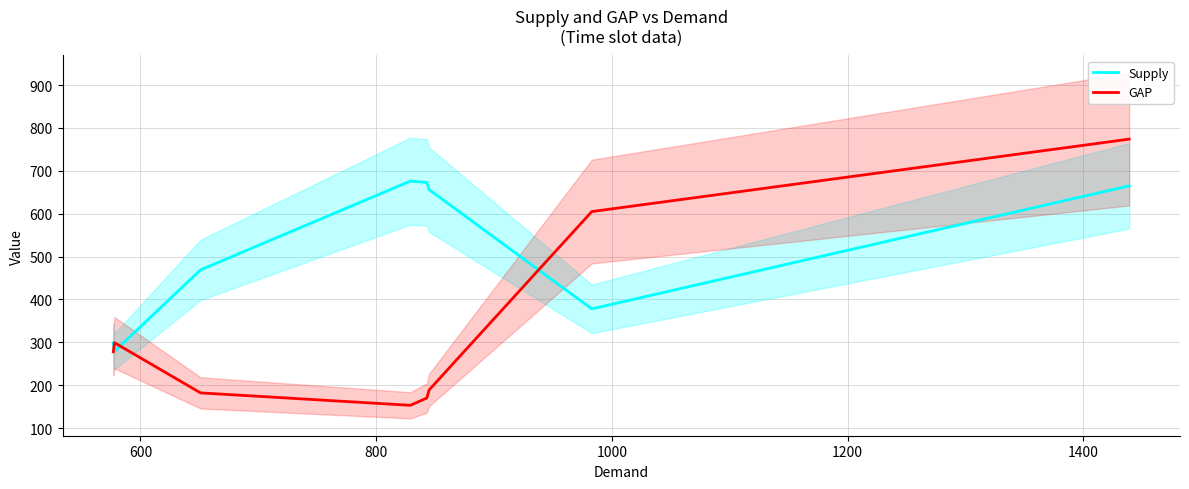

How many data points in Supply are above 656?

3